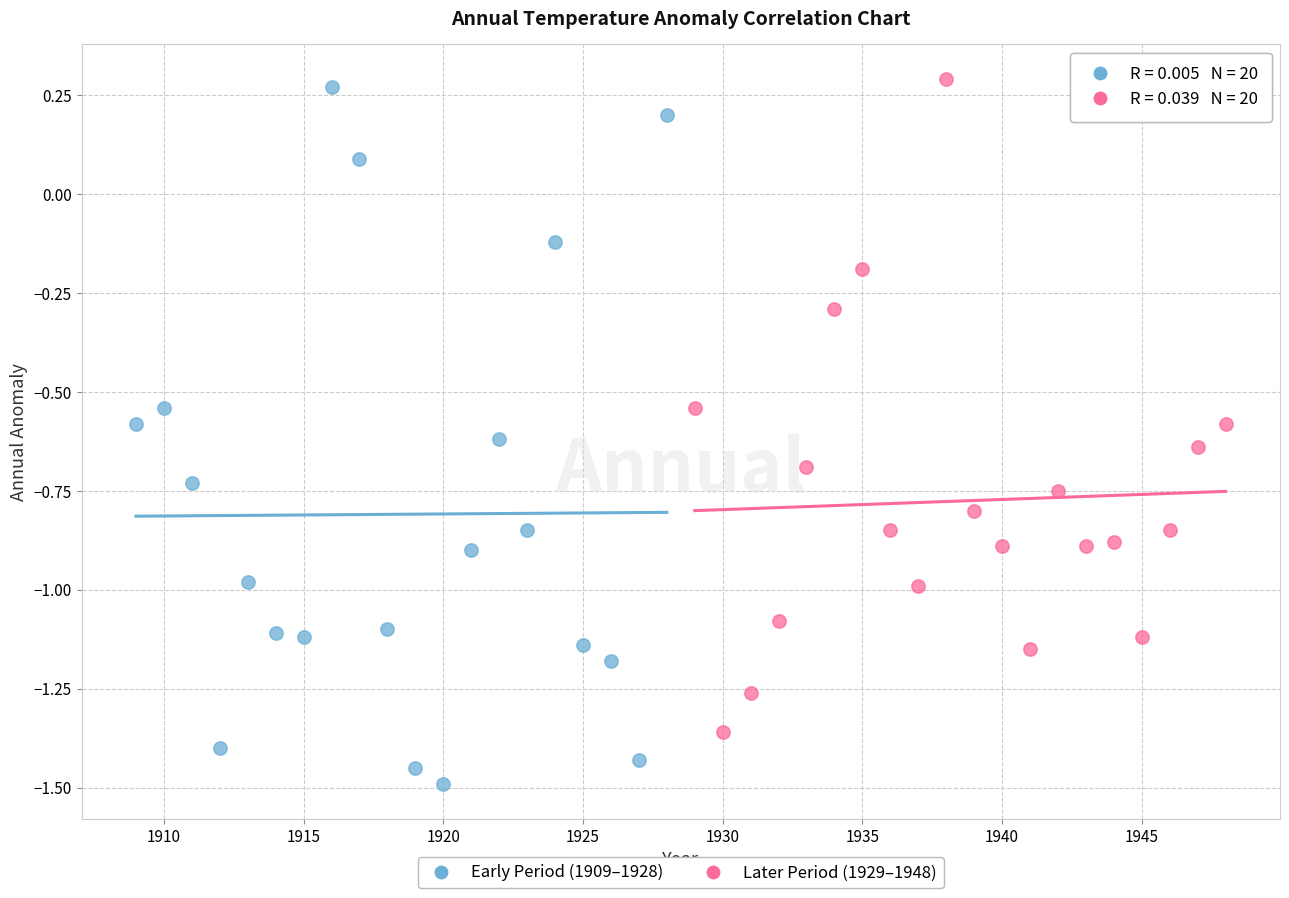

Which series contains the lowest Y value?

Early Period (1909–1928)